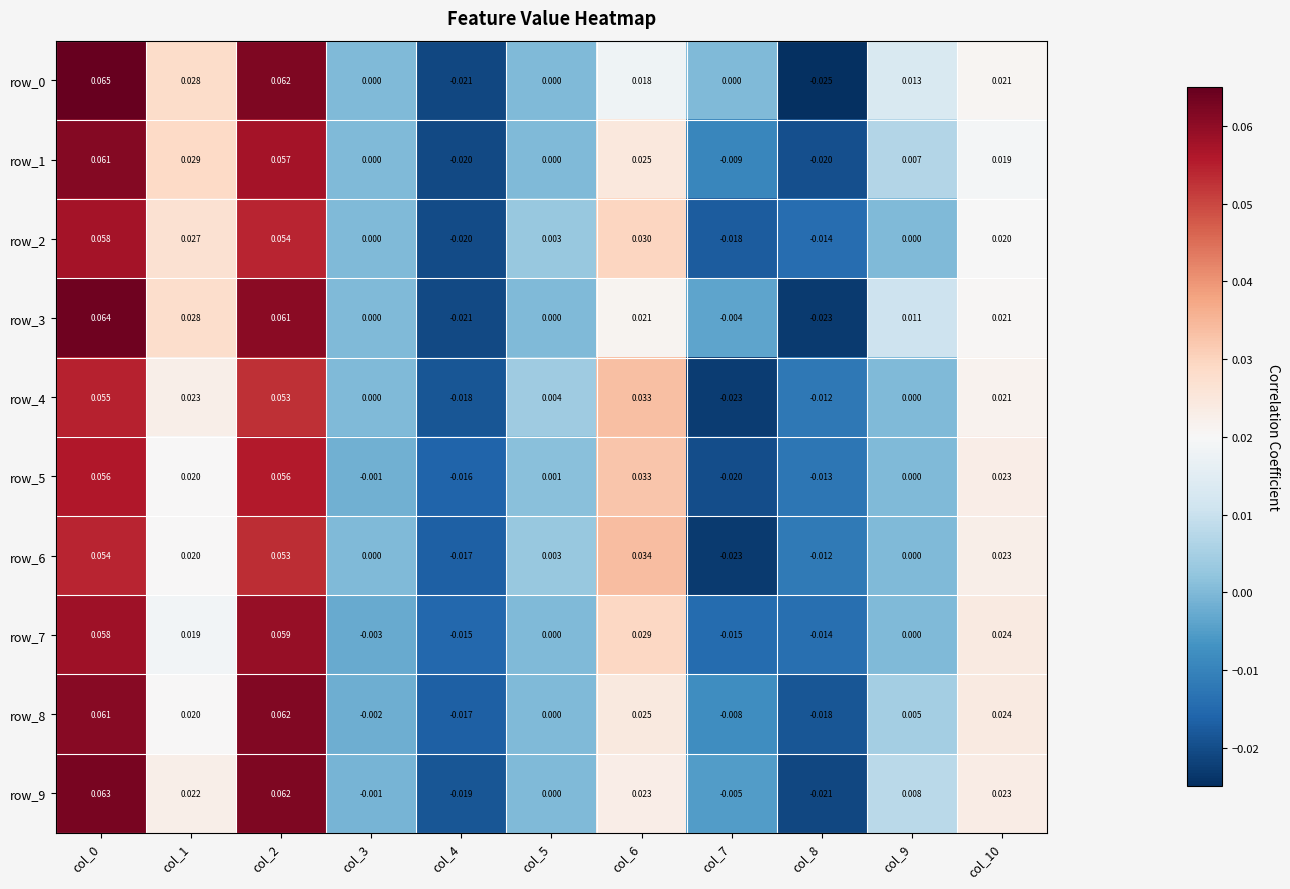

How many negative values does the row_5 series have?

4